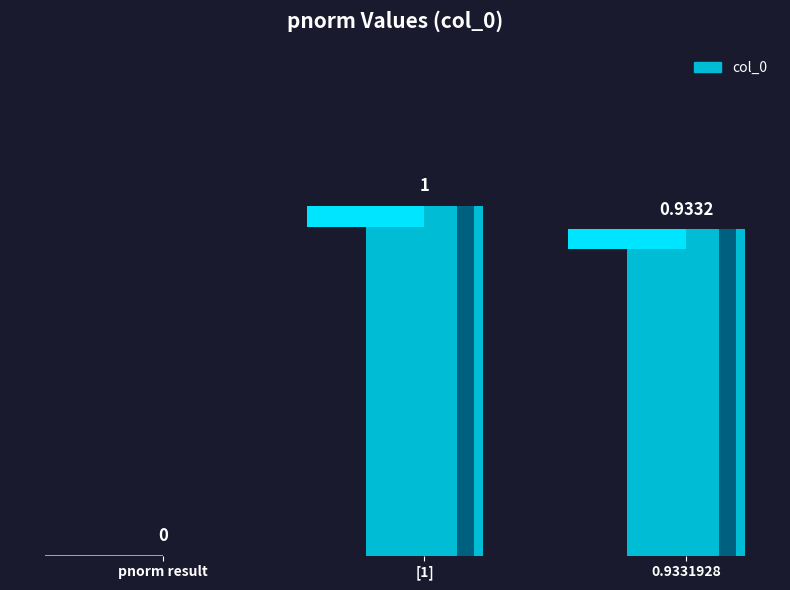

What is the sum of all values?

1.9